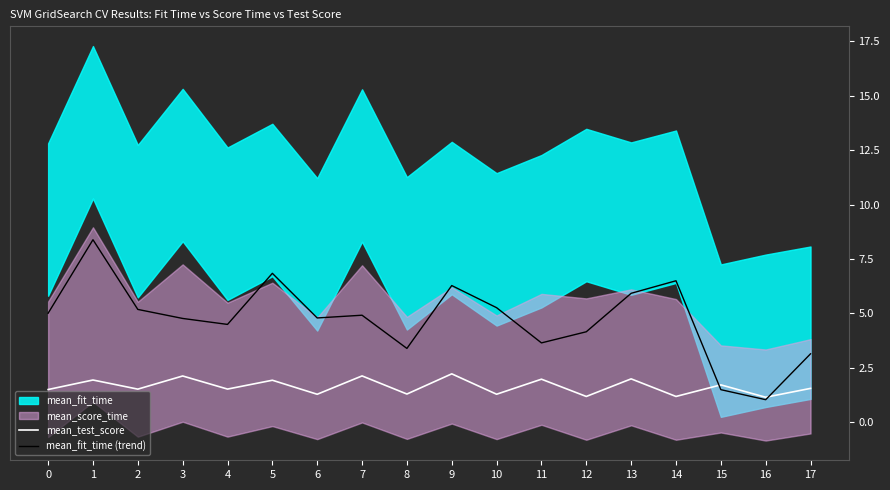

What is the minimum value shown in the chart?

1.0